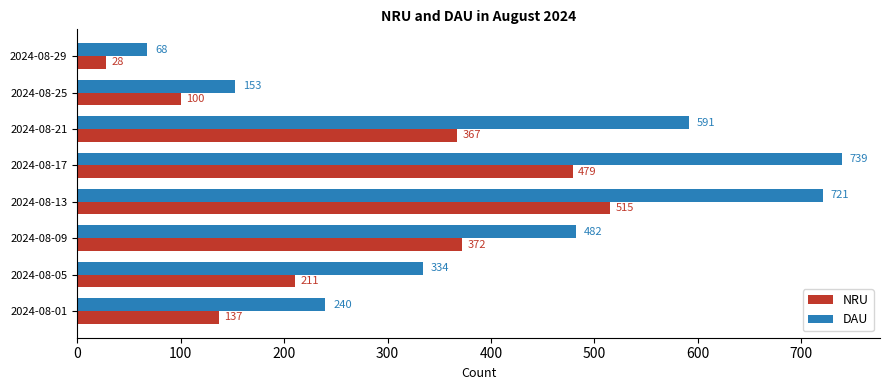

What is the average value of the DAU series?

416